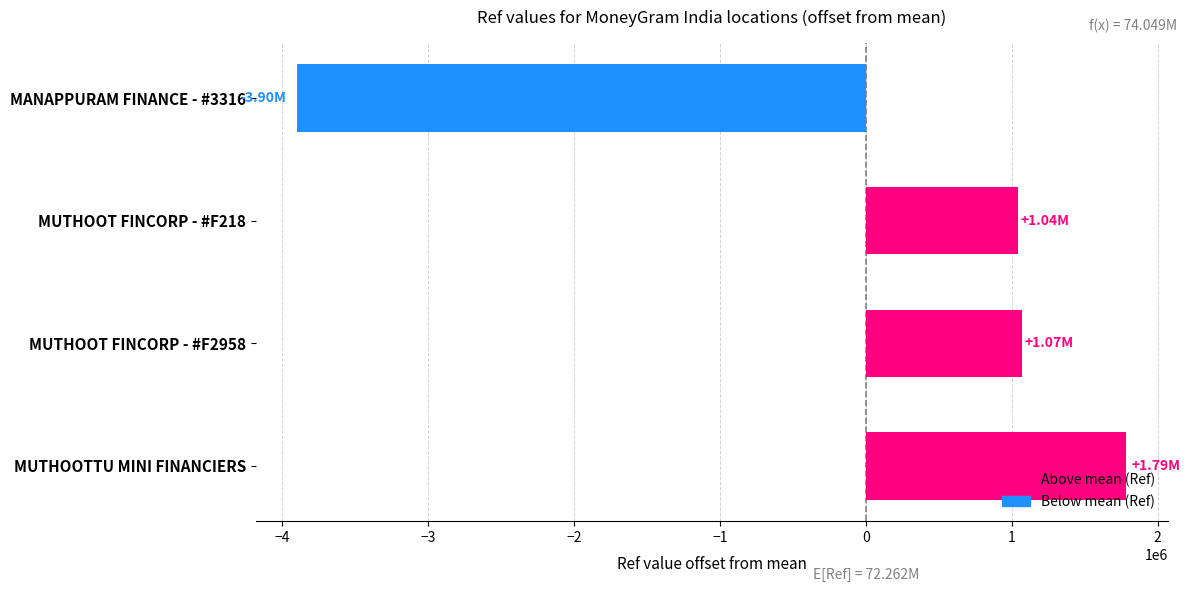

How many negative values are there?

1